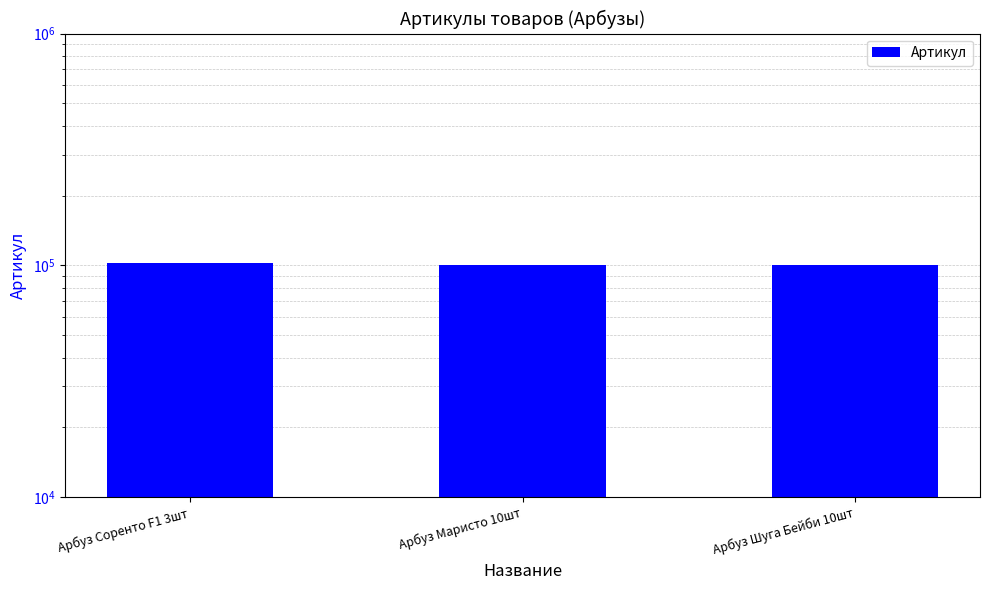

Which label corresponds to the smallest value in the chart?

Арбуз Шуга Бейби 10шт